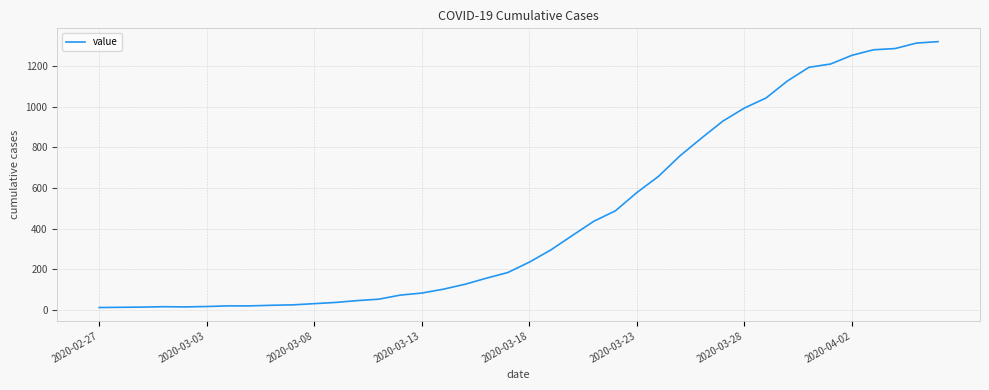

What is the maximum value shown in the chart?

1319